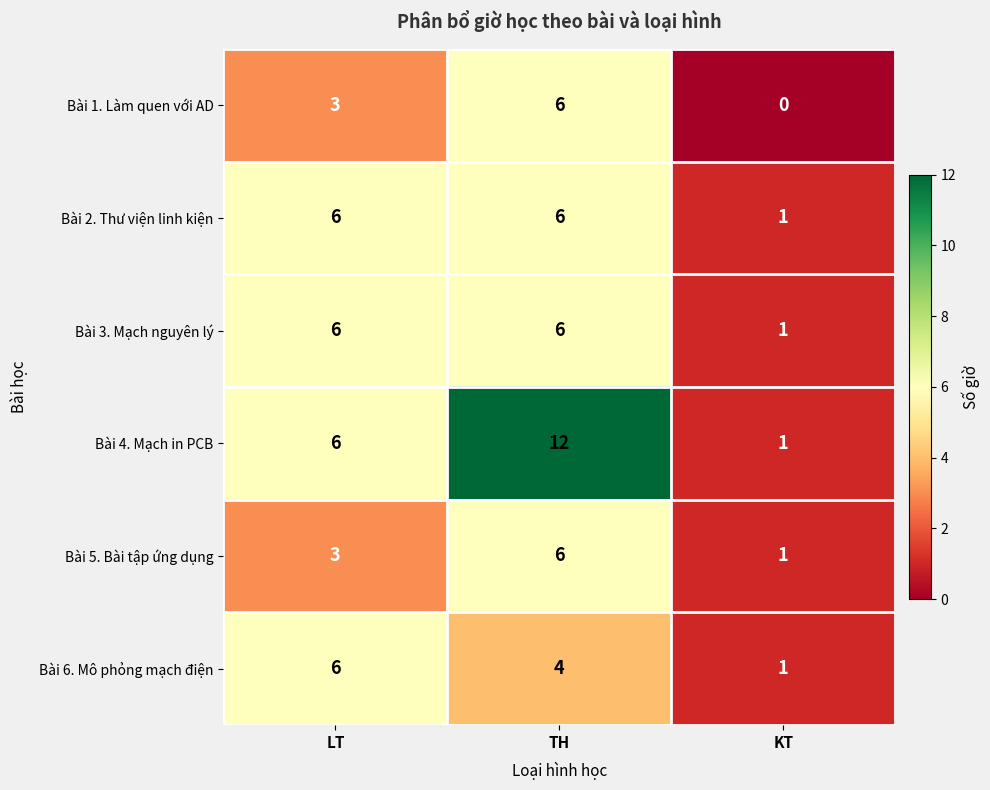

Reading left to right, what are all the values shown in this chart?

Bài 1. Làm quen với AD: LT=3	TH=6	KT=0
Bài 2. Thư viện linh kiện: LT=6	TH=6	KT=1
Bài 3. Mạch nguyên lý: LT=6	TH=6	KT=1
Bài 4. Mạch in PCB: LT=6	TH=12	KT=1
Bài 5. Bài tập ứng dụng: LT=3	TH=6	KT=1
Bài 6. Mô phỏng mạch điện: LT=6	TH=4	KT=1